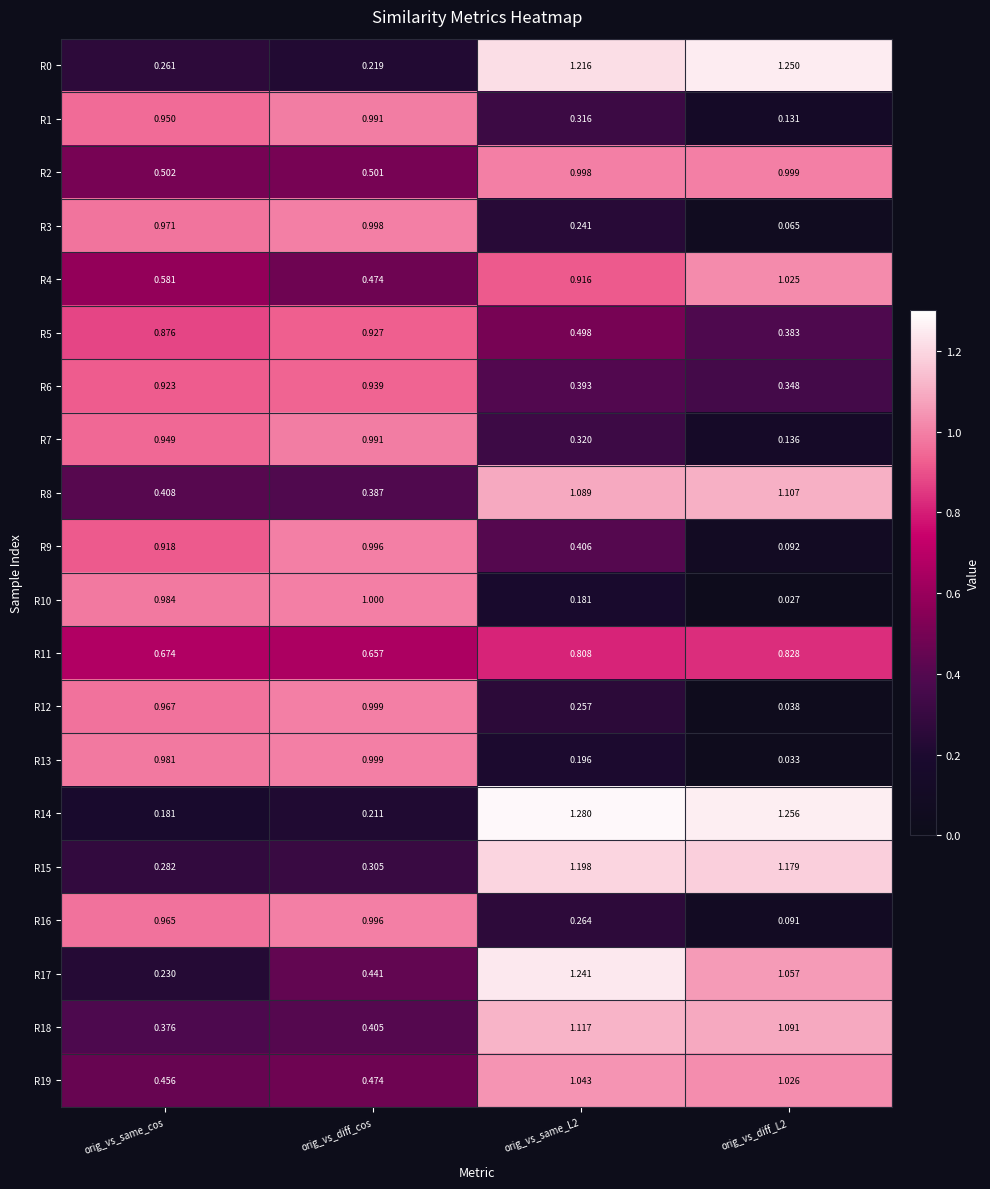

At which label does R8 reach its minimum?

orig_vs_diff_cos